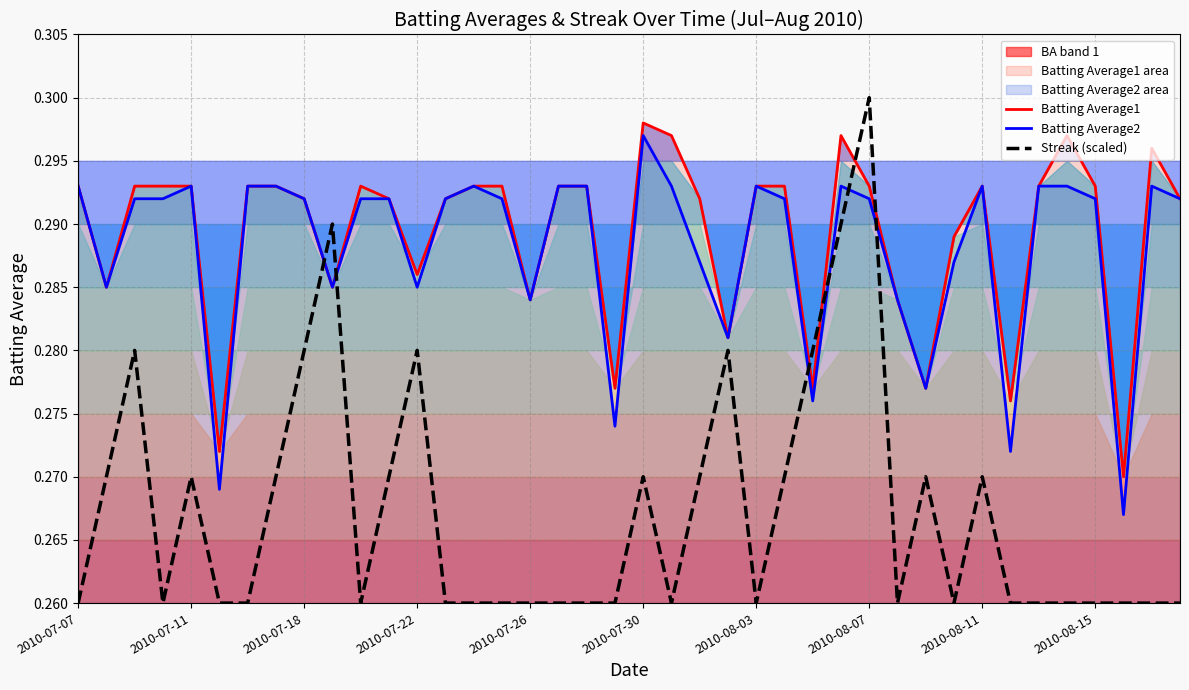

Reading left to right, transcribe all the data shown in this chart.

Batting Average1: 0.3	0.3	0.3	0.3	0.3	0.3	0.3	0.3	0.3	0.3	0.3	0.3	0.3	0.3	0.3	0.3	0.3	0.3	0.3	0.3	0.3	0.3	0.3	0.3	0.3	0.3	0.3	0.3	0.3	0.3	0.3	0.3	0.3	0.3	0.3	0.3	0.3	0.3	0.3	0.3
Batting Average2: 0.3	0.3	0.3	0.3	0.3	0.3	0.3	0.3	0.3	0.3	0.3	0.3	0.3	0.3	0.3	0.3	0.3	0.3	0.3	0.3	0.3	0.3	0.3	0.3	0.3	0.3	0.3	0.3	0.3	0.3	0.3	0.3	0.3	0.3	0.3	0.3	0.3	0.3	0.3	0.3
Streak (scaled): 0.3	0.3	0.3	0.3	0.3	0.3	0.3	0.3	0.3	0.3	0.3	0.3	0.3	0.3	0.3	0.3	0.3	0.3	0.3	0.3	0.3	0.3	0.3	0.3	0.3	0.3	0.3	0.3	0.3	0.3	0.3	0.3	0.3	0.3	0.3	0.3	0.3	0.3	0.3	0.3